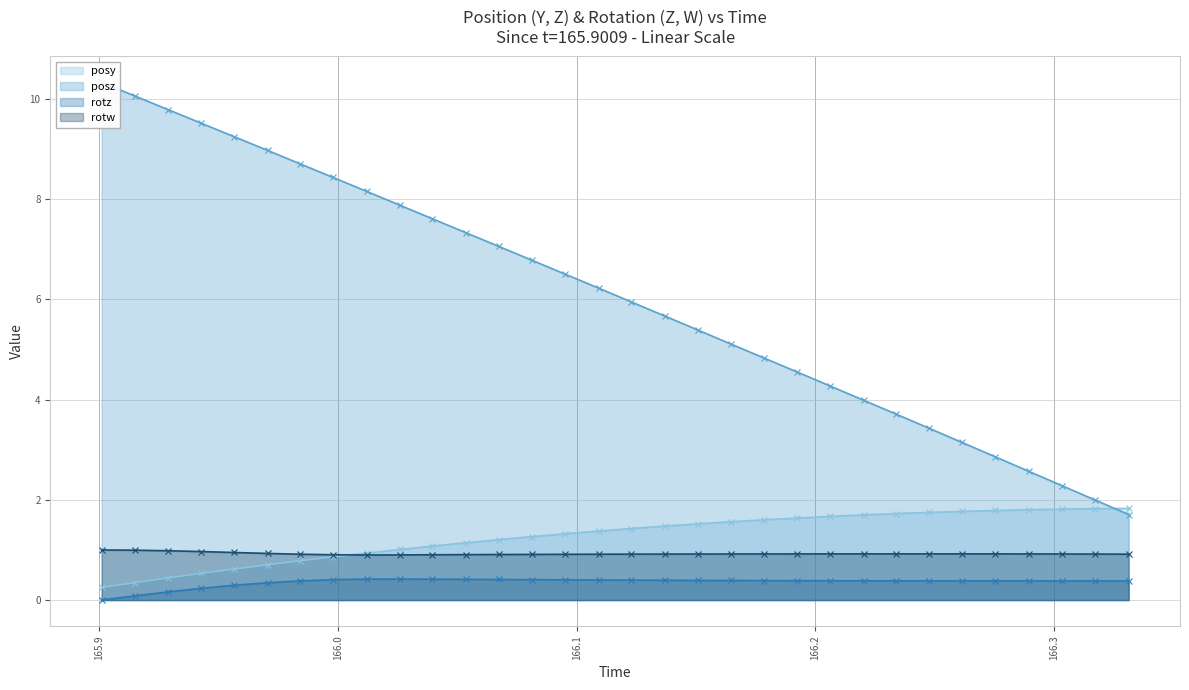

What is the difference between the maximum and minimum values in the posz series?

8.6